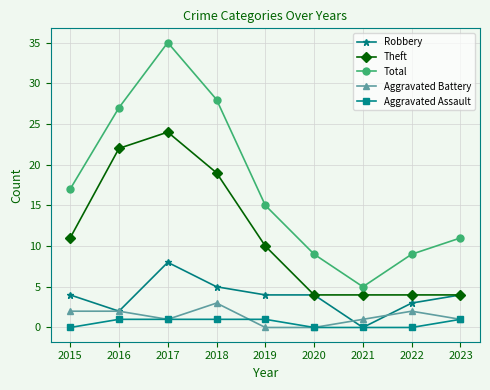

Where is the first local maximum for Total?

2017